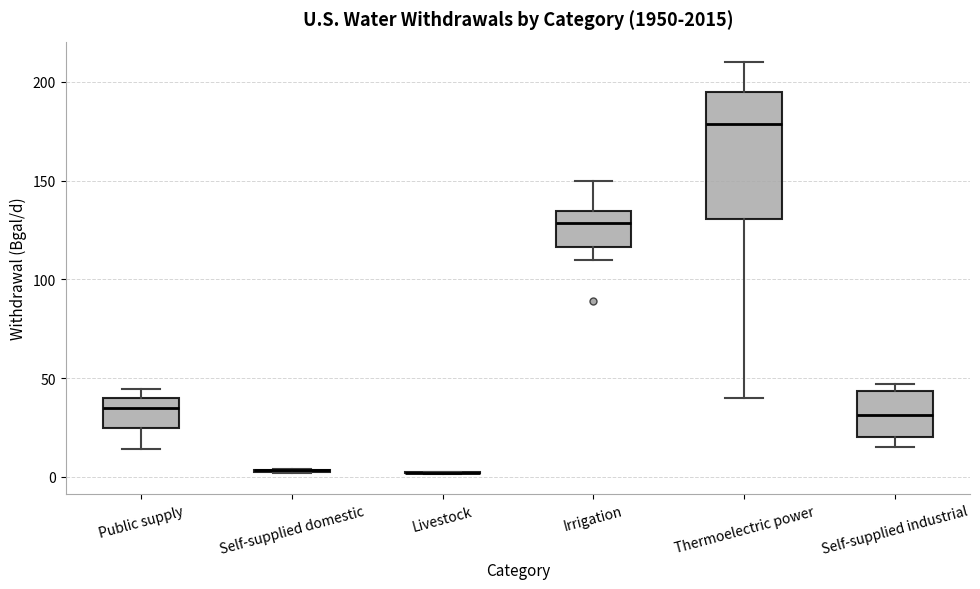

Which box is the tallest, from its lower edge to its upper edge?

Thermoelectric power